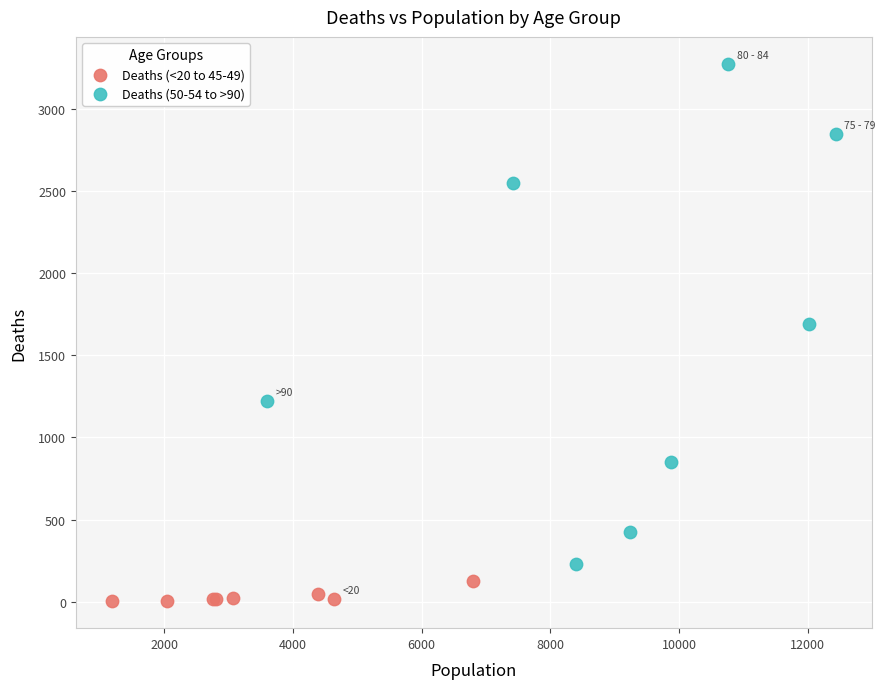

Which series contains the lowest Y value?

Deaths (<20 to 45-49)